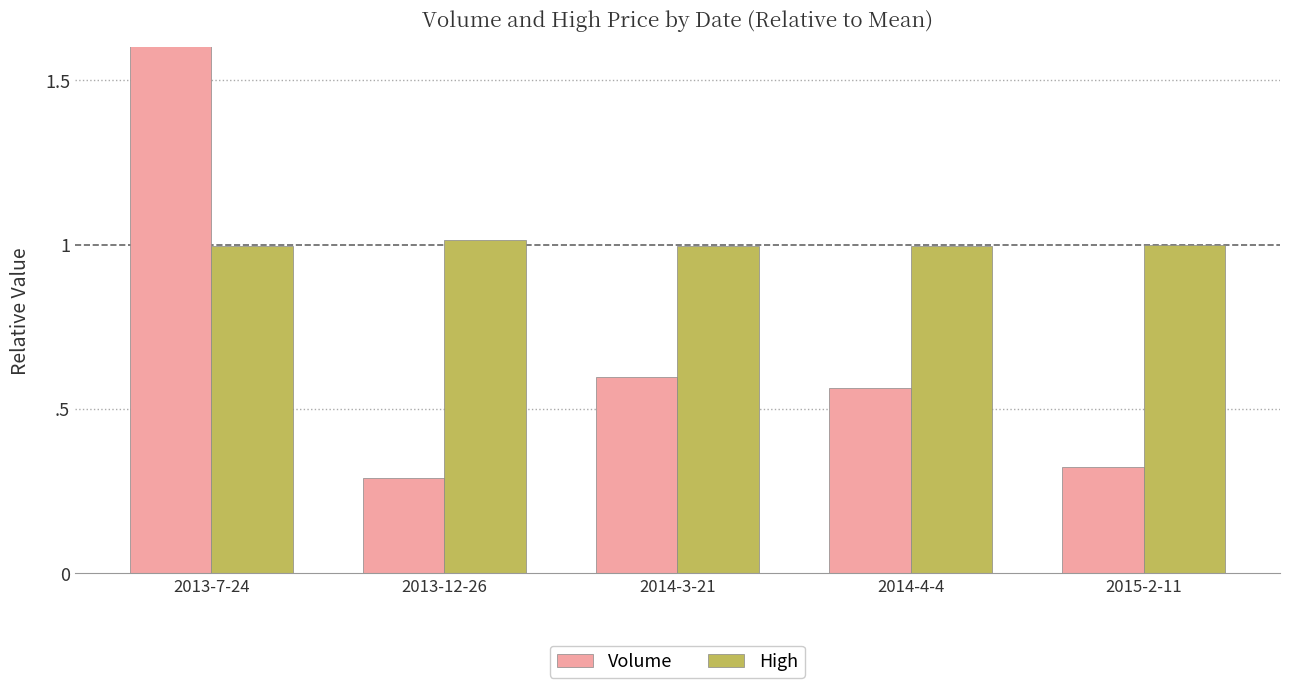

Which has a higher value, 2015-2-11 or 2014-4-4?

2014-4-4